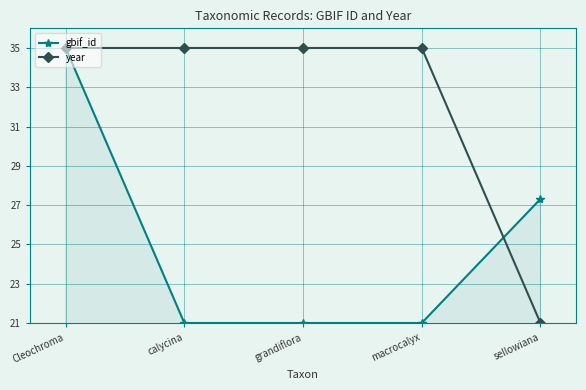

Read the gbif_id value at calycina.

21.0